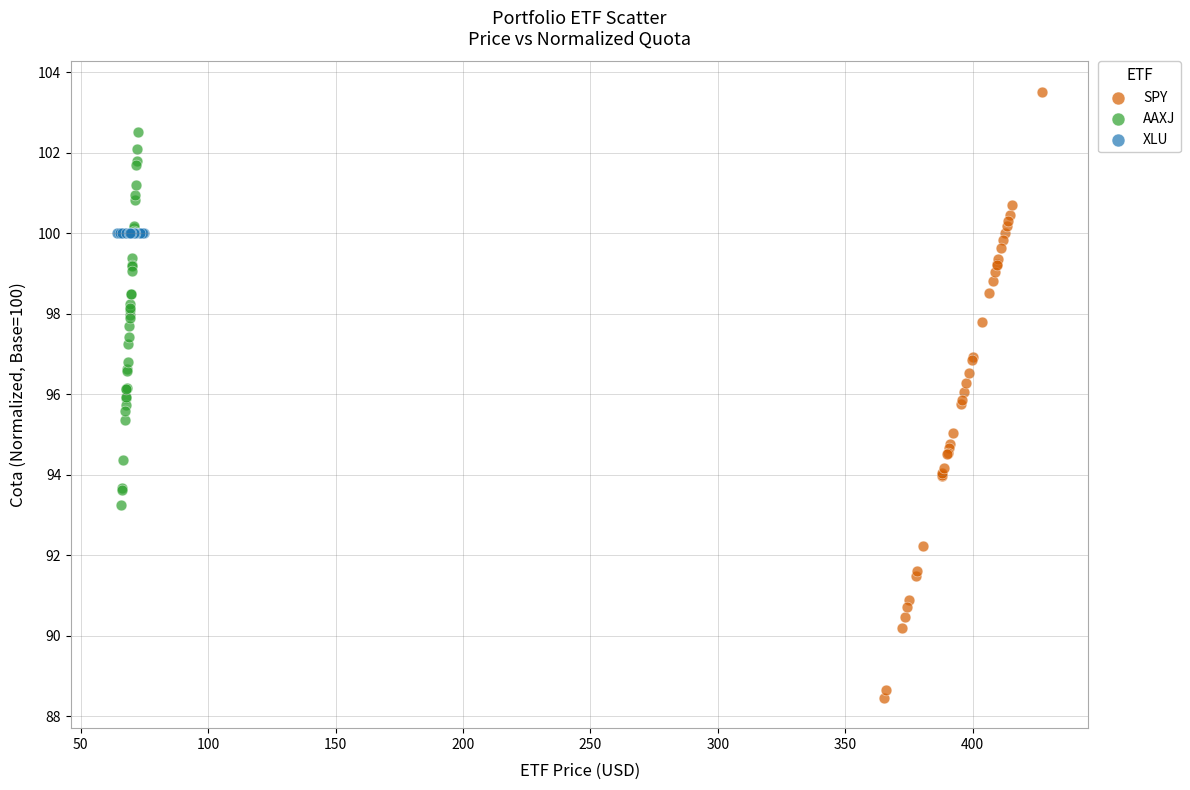

What are all the series names shown in the legend?

SPY, AAXJ, XLU